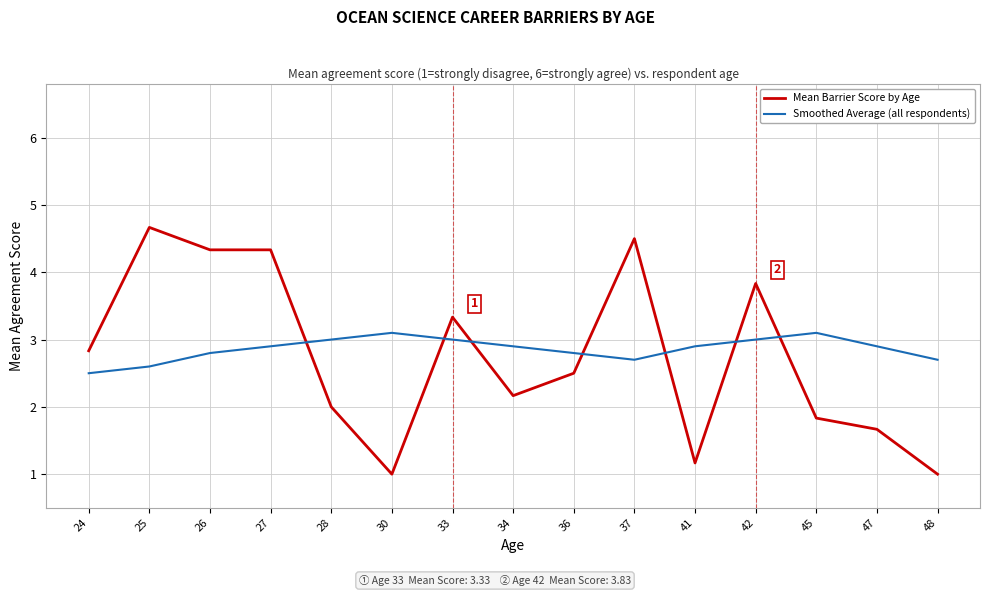

Between which two adjacent categories do Smoothed Average (all respondents) and Mean Barrier Score by Age first intersect?

27 and 28